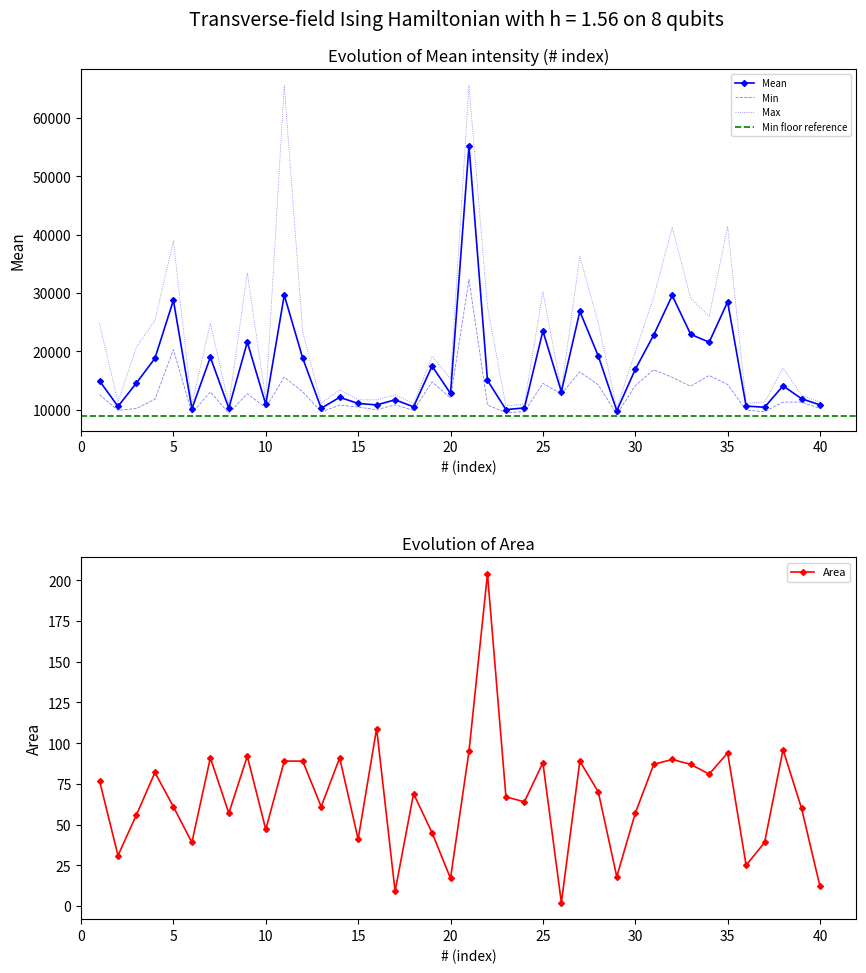

True or false: Min and Max cross at least once.

False